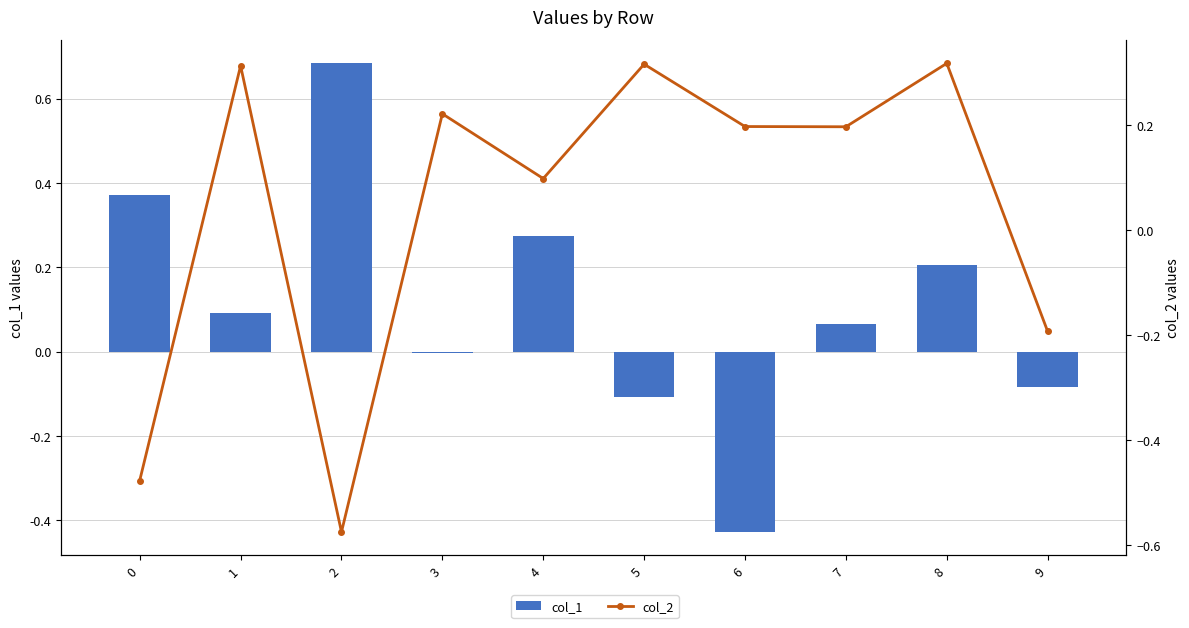

List the series in order of their overall mean, lowest first.

col_2, col_1